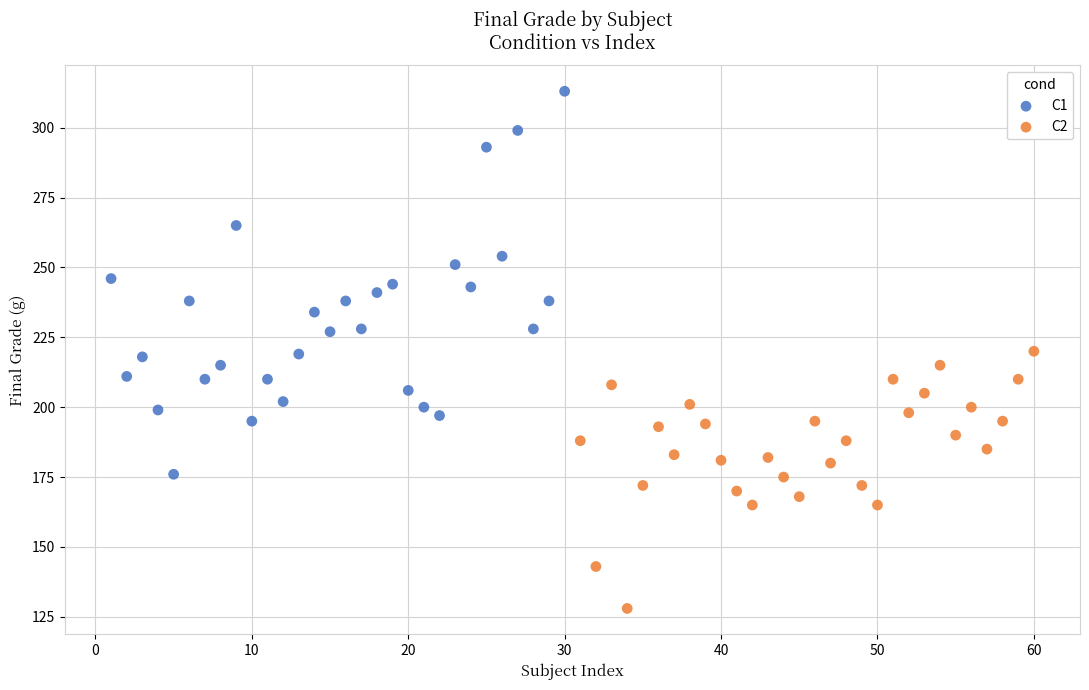

Which series has the widest spread of Y values?

C1